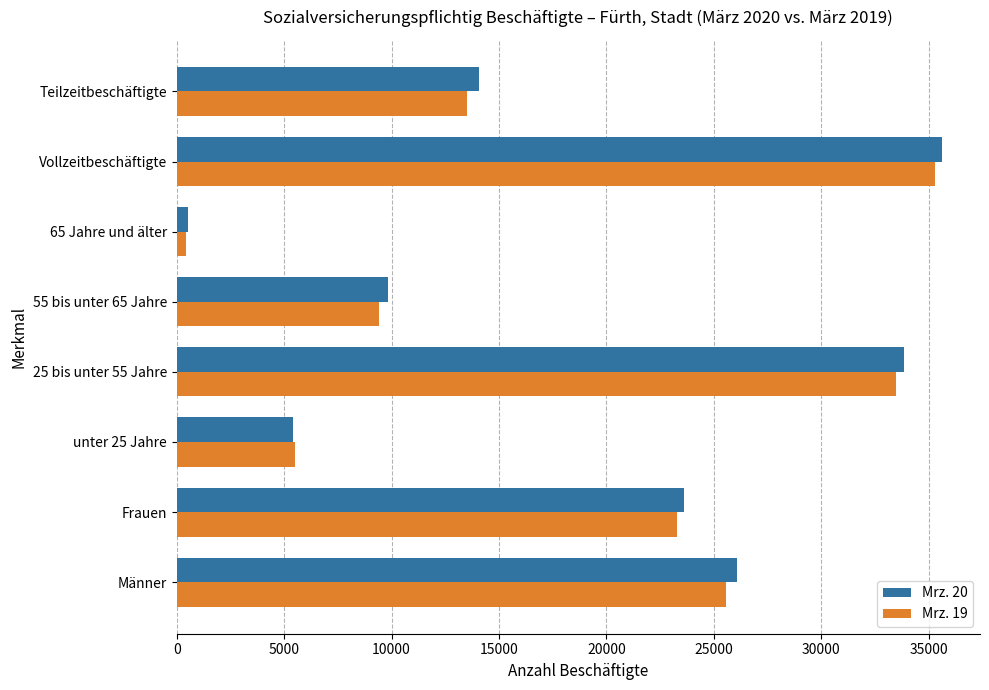

What is the average value of the Mrz. 19 series?

18312